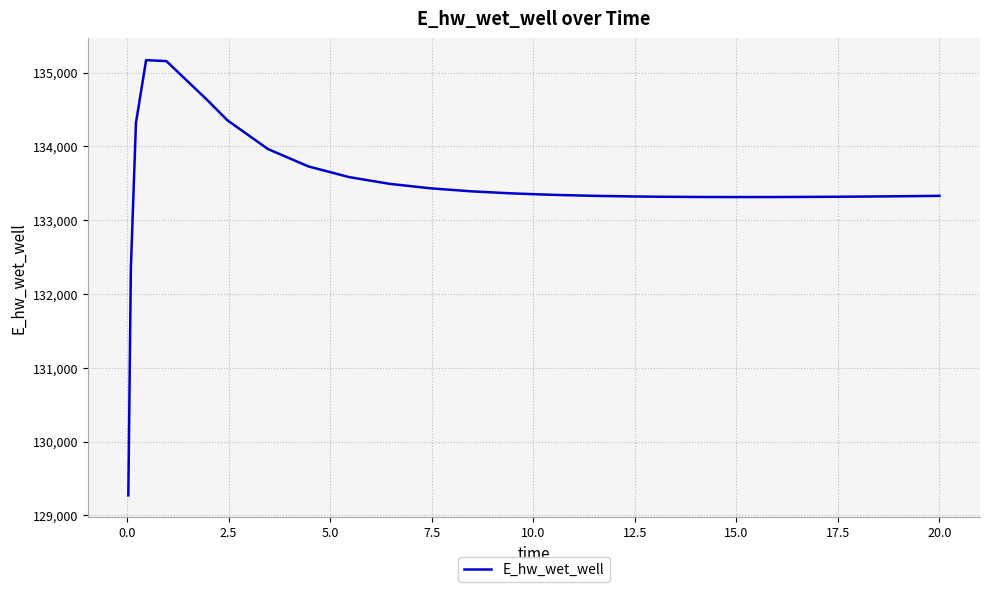

What is the difference between the maximum and minimum values?

5897.3